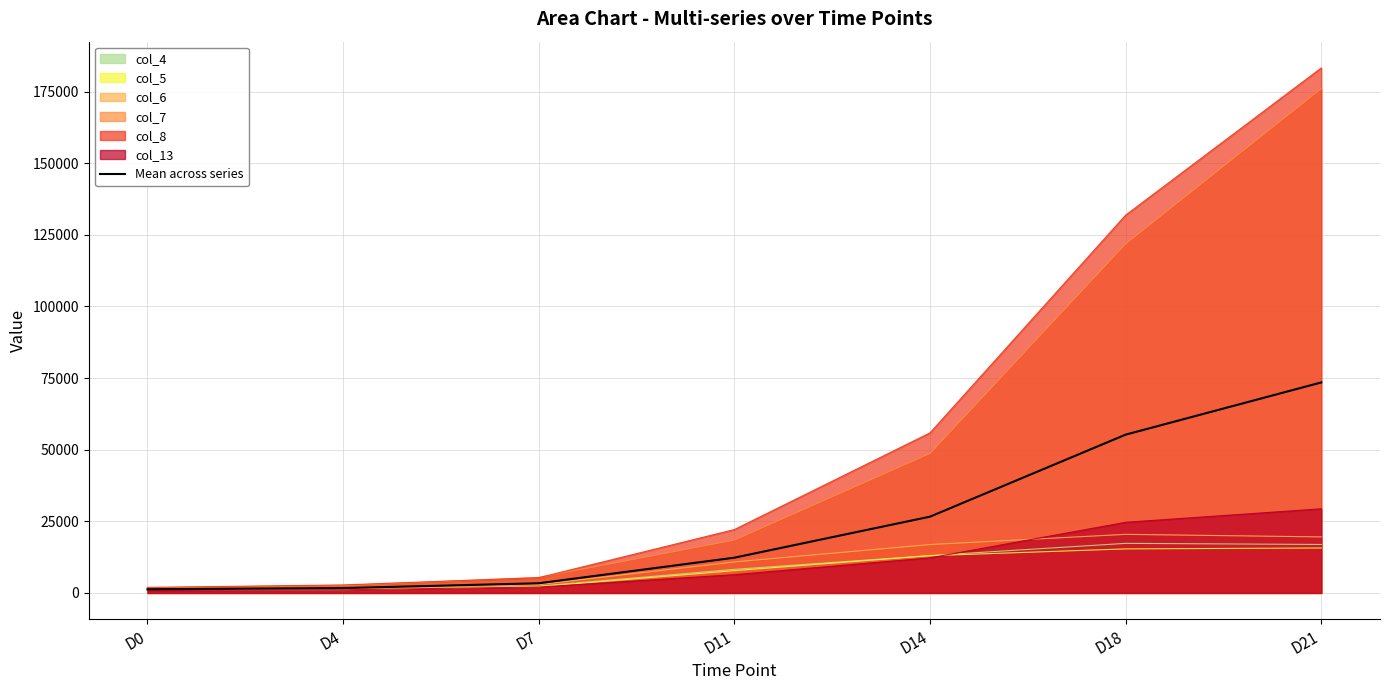

True or false: there are more than 1 points higher than both neighbors.

False